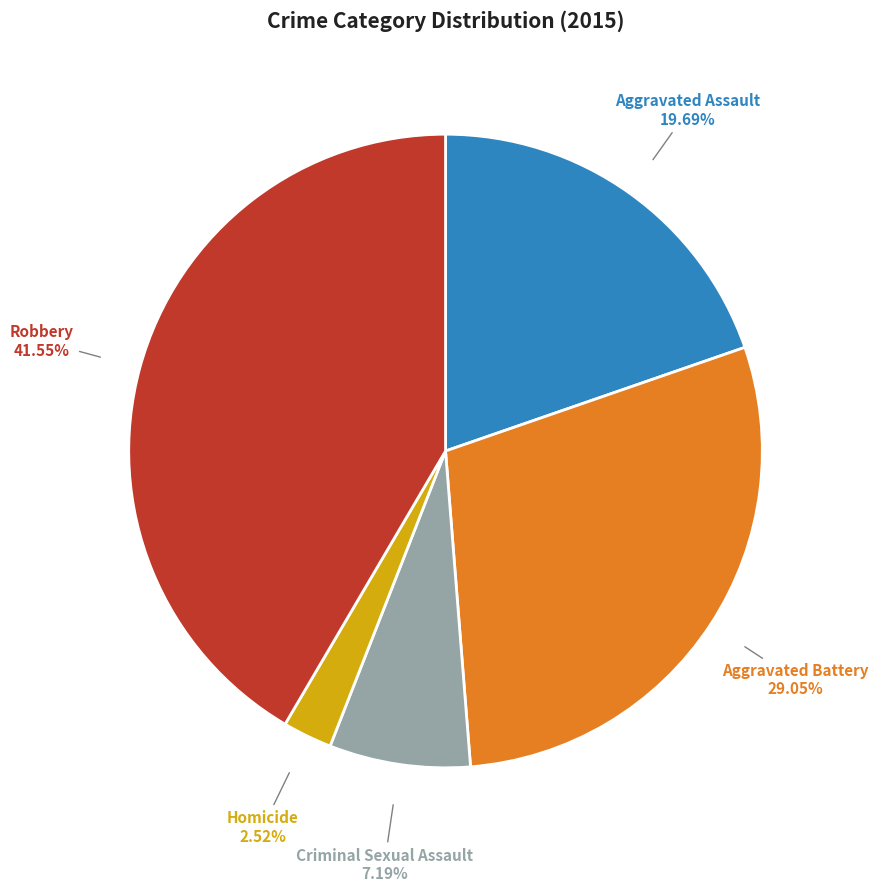

To the nearest percent, what is the difference between the Homicide and Aggravated Assault slice percentages?

17%